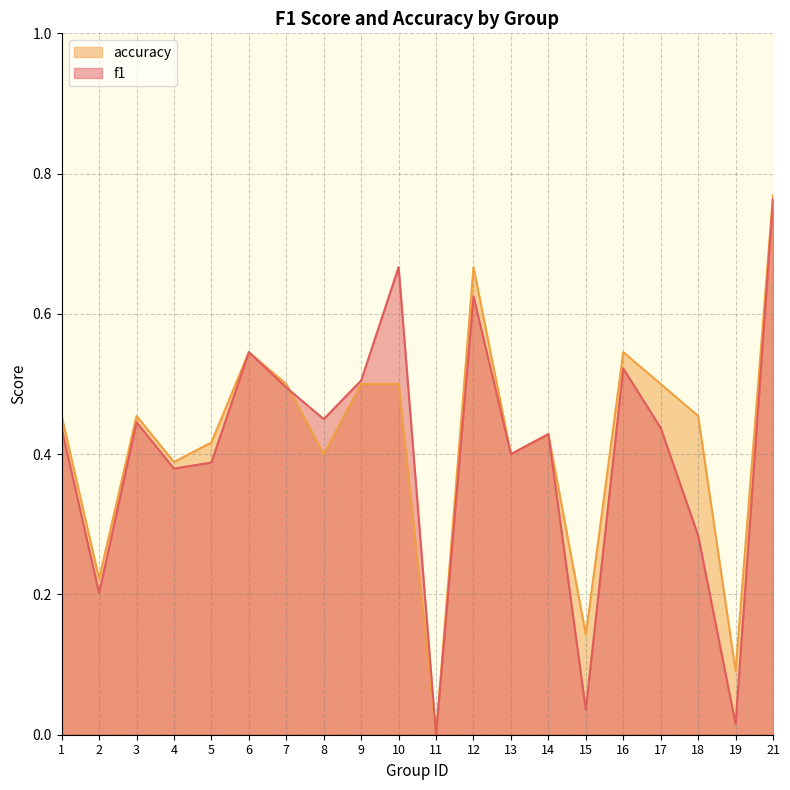

Is it true that accuracy equals 0.8 at 21?

True